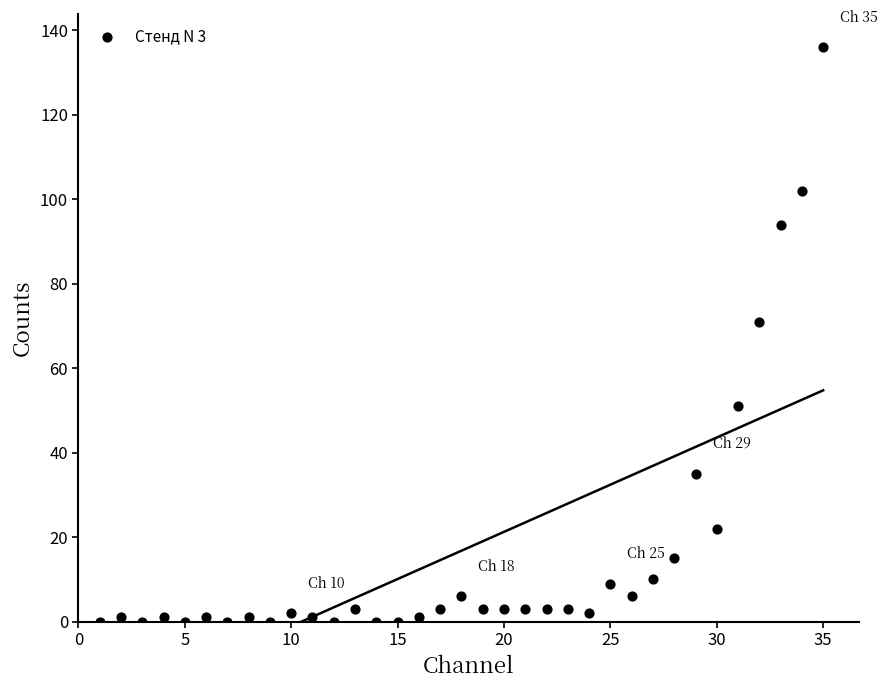

What is the range of Y values (max minus min)?

136